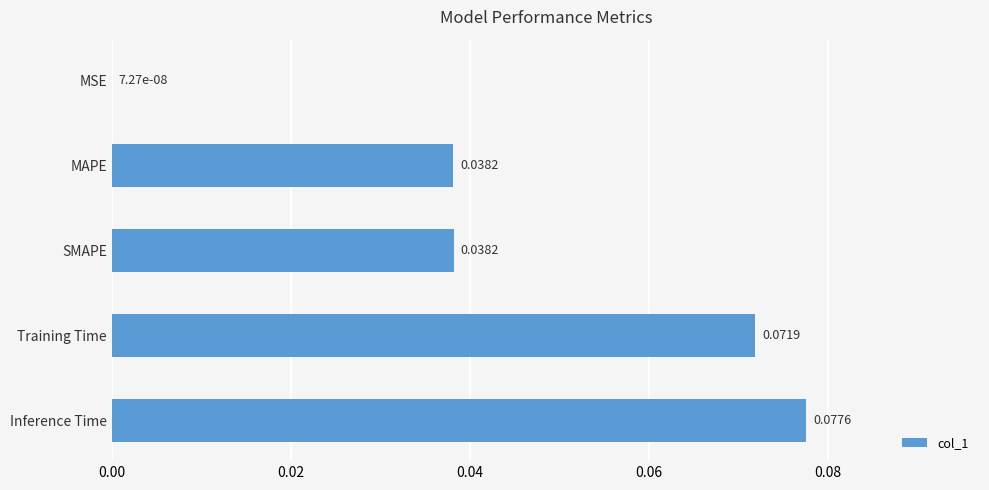

Which category has the highest value across all series?

Inference Time